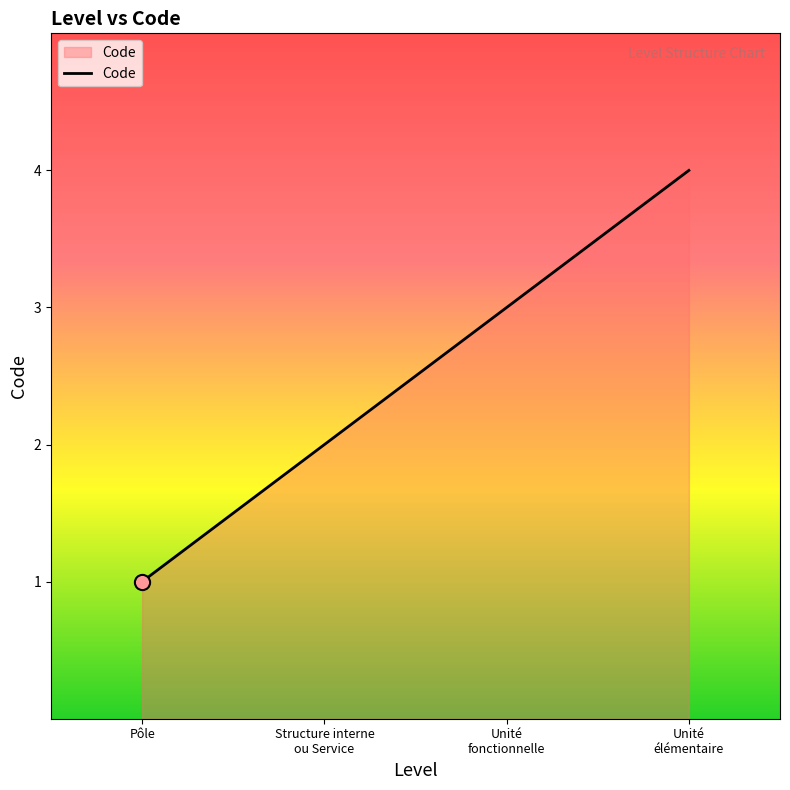

What is the difference between the maximum and minimum values?

3